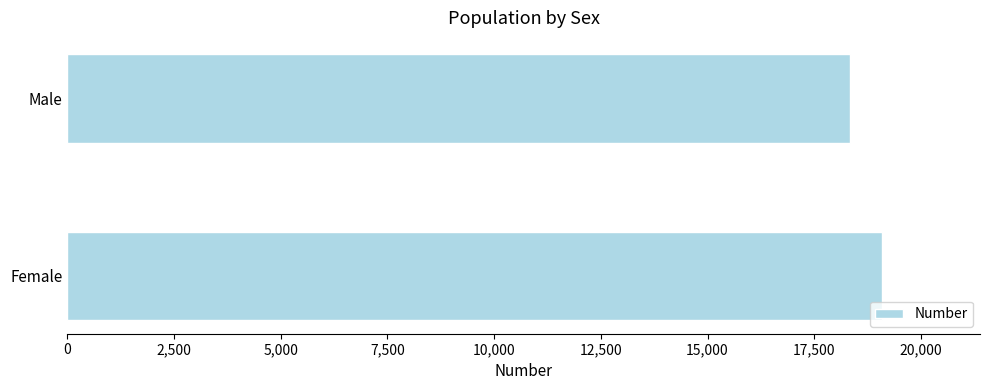

How many values are below 19091?

1